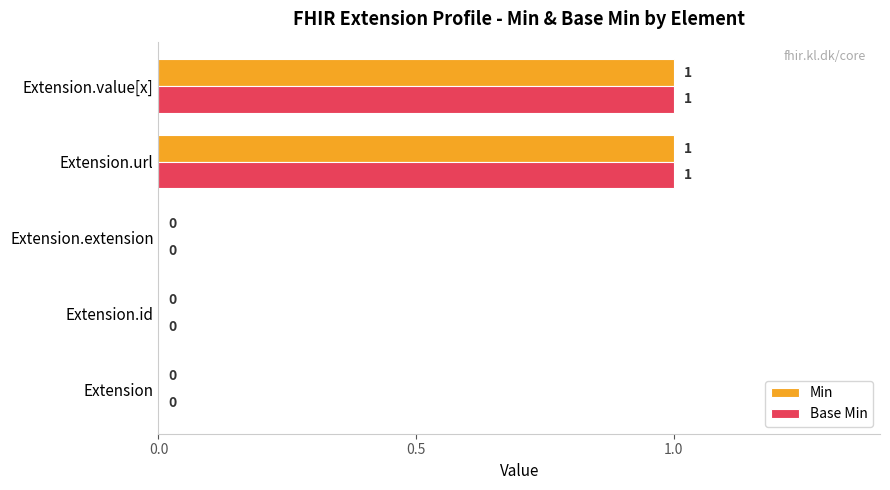

The Min series shows 0 at Extension.id. True or false?

True